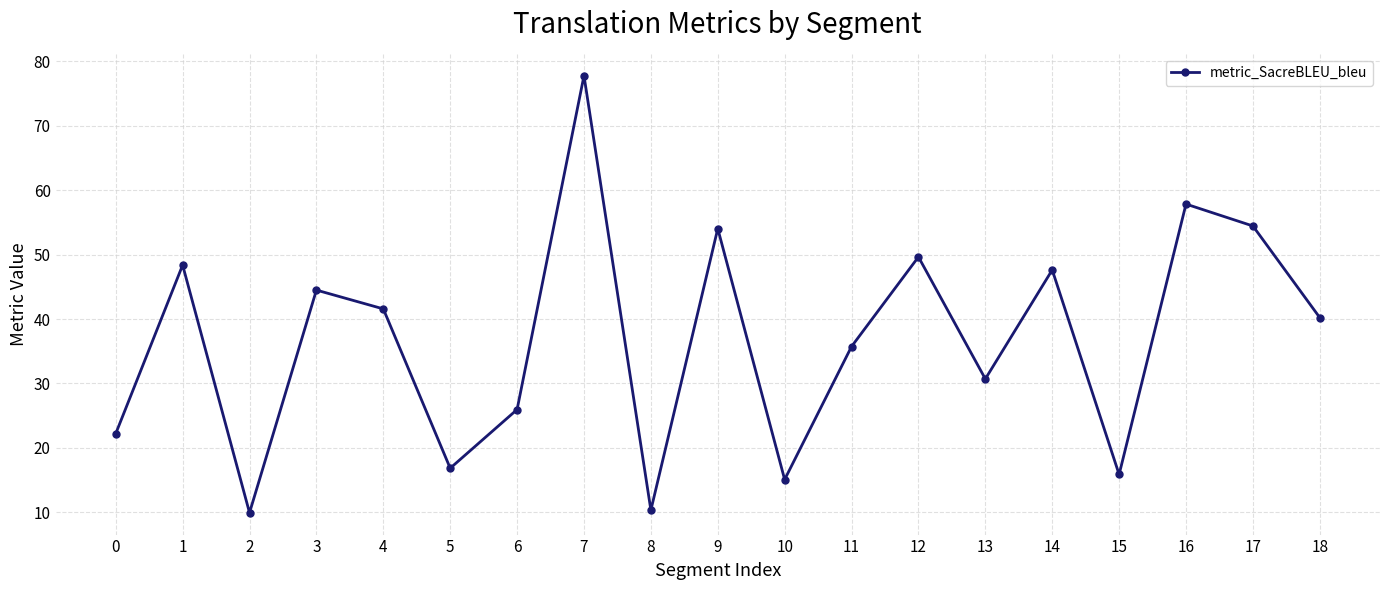

What is the maximum value shown in the chart?

77.8